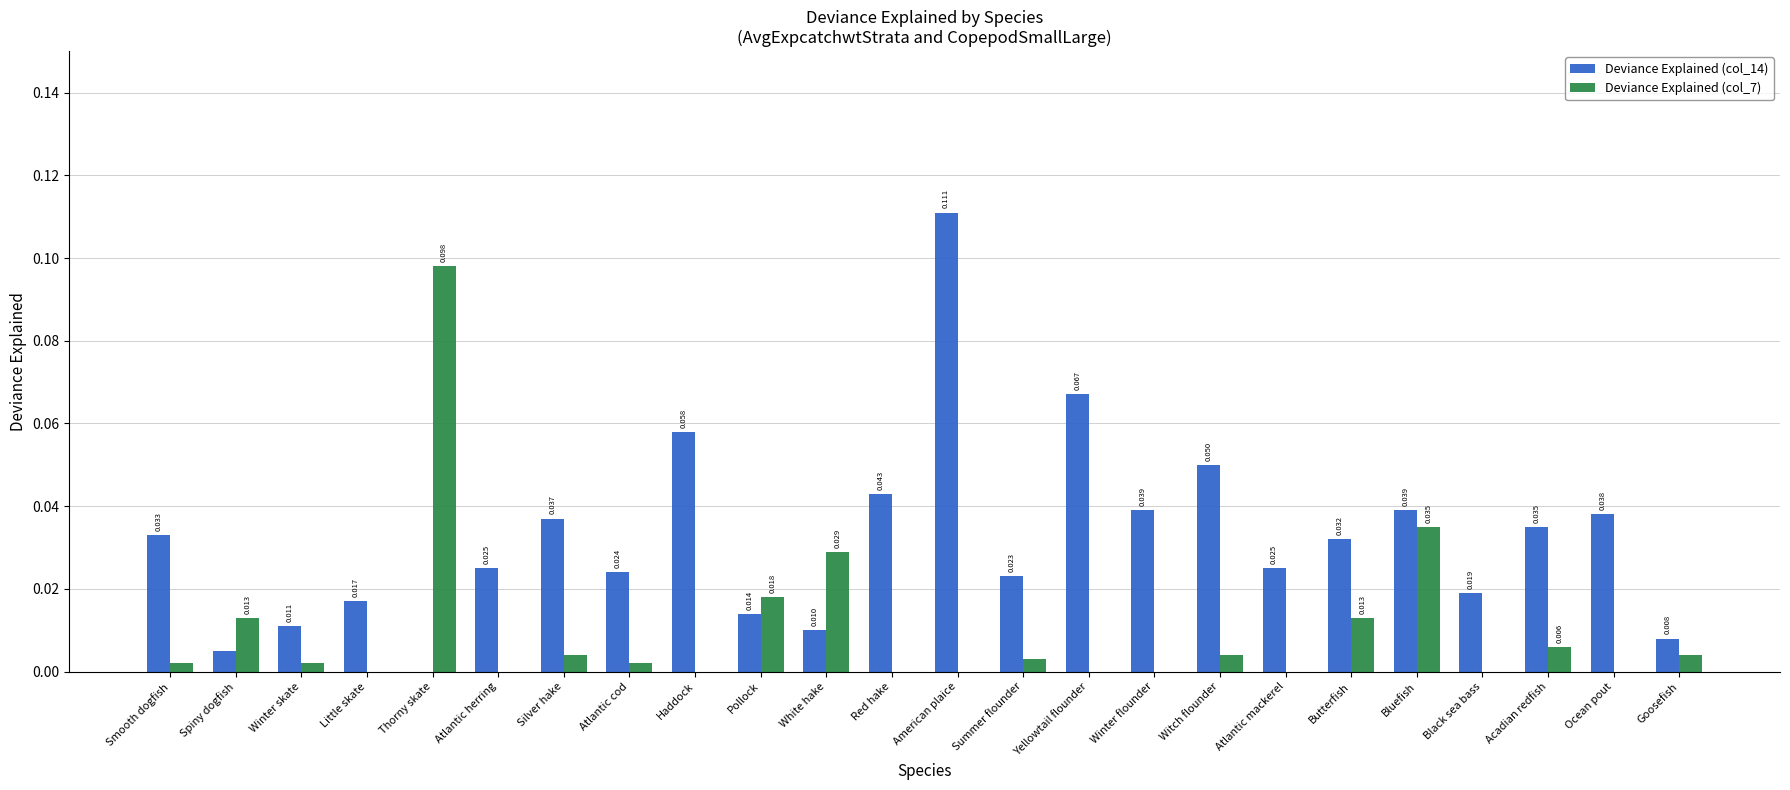

Is the value of Deviance Explained (col_7) at Smooth dogfish greater than the value of Deviance Explained (col_14) at Winter flounder?

No